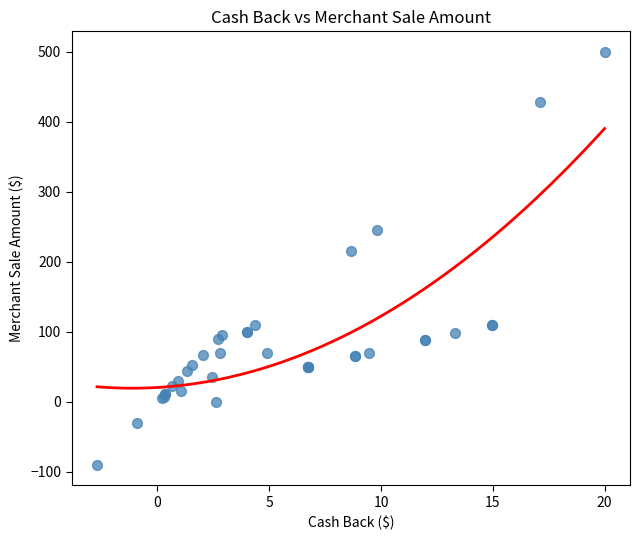

What Y value in the scatter plot is closest to 204?

216.0